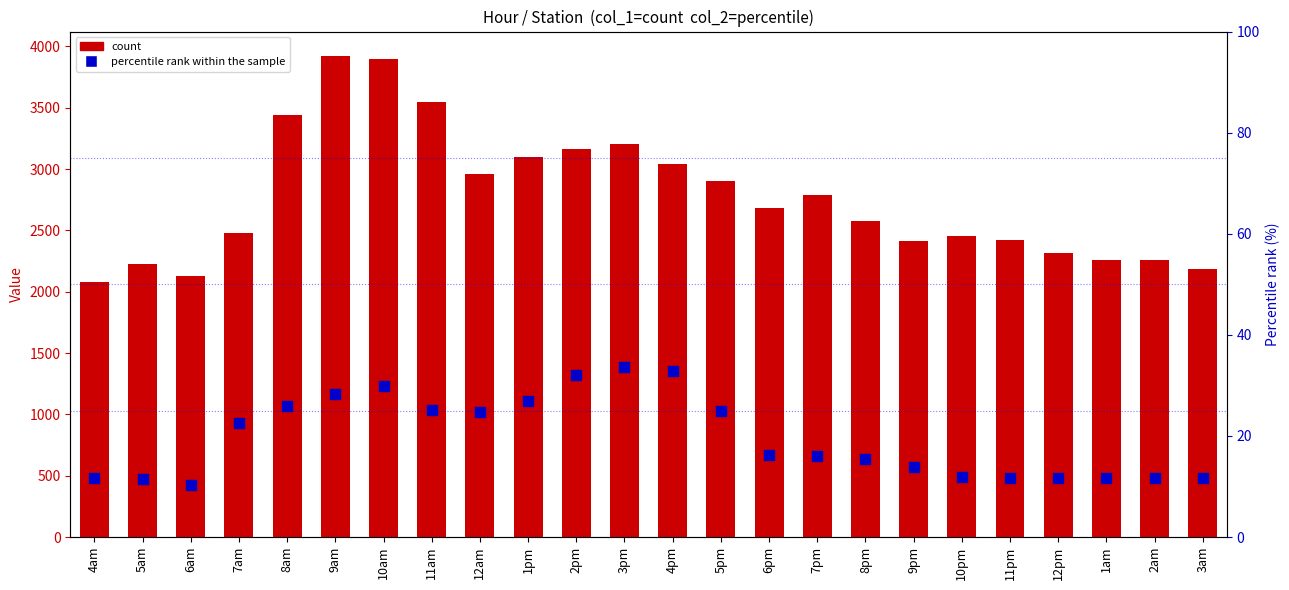

What are all the series names shown in the legend?

count, percentile rank within the sample